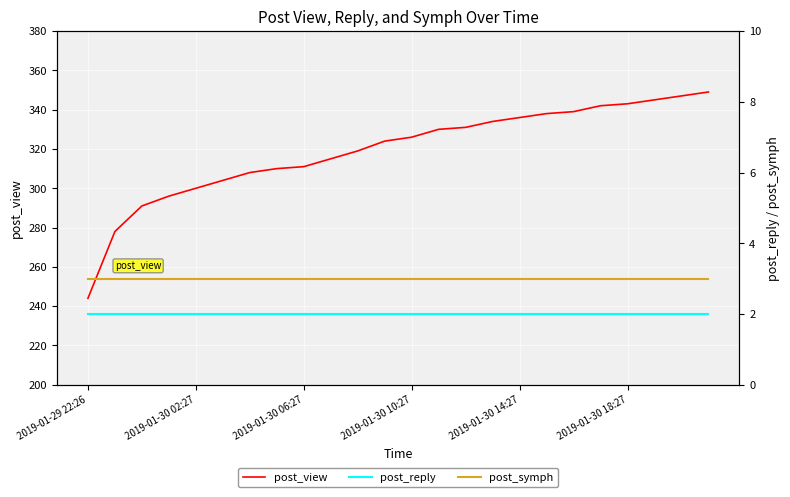

What is the difference between the second highest and second lowest values in the post_view series?

69